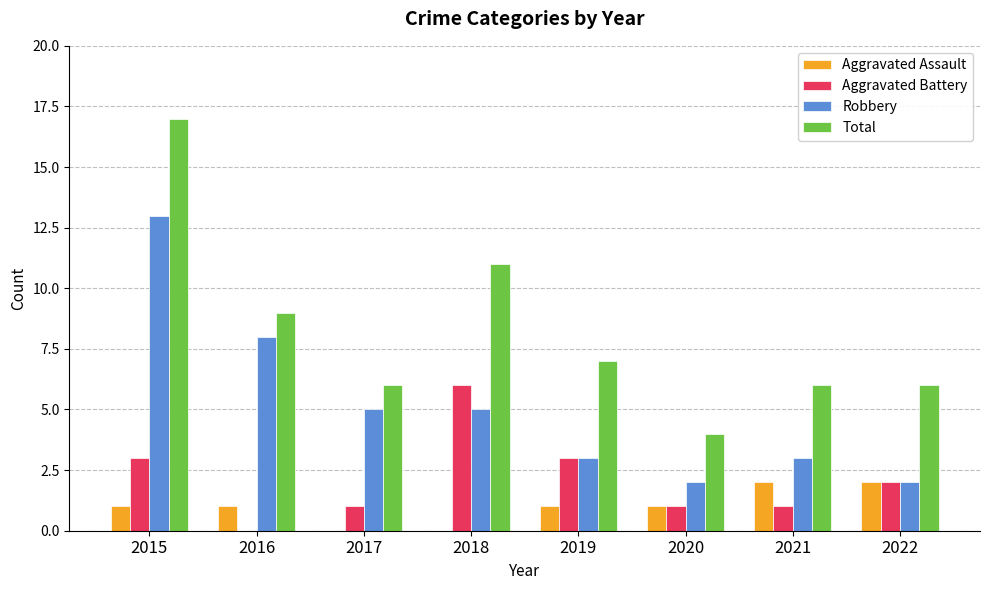

What are all the series names shown in the legend?

Aggravated Assault, Aggravated Battery, Robbery, Total